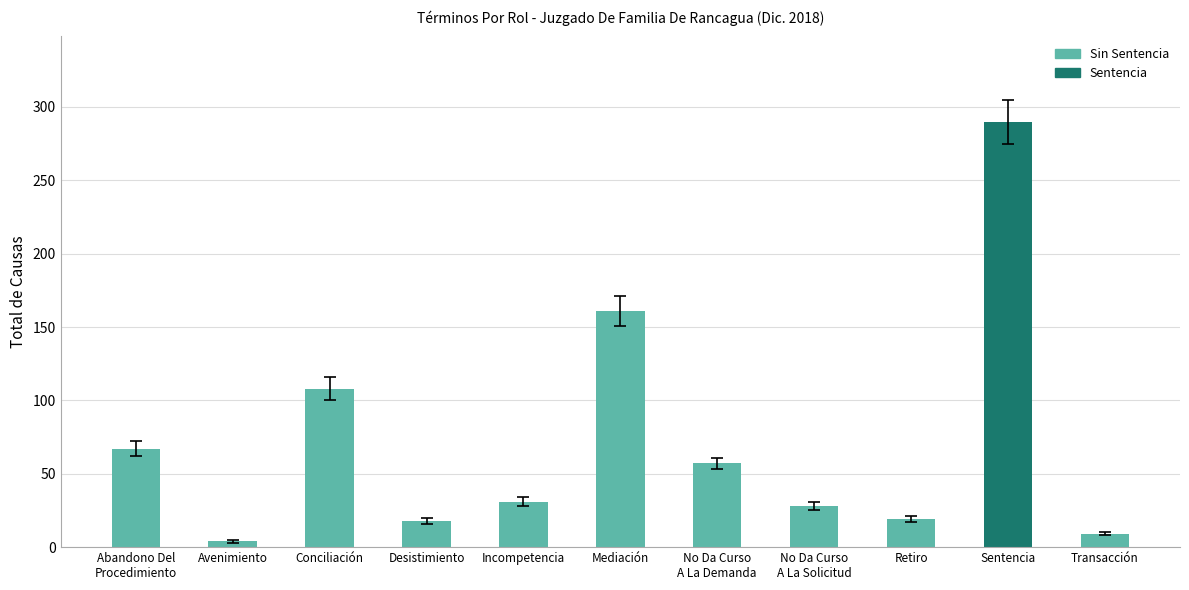

What is the sum of all values?

792